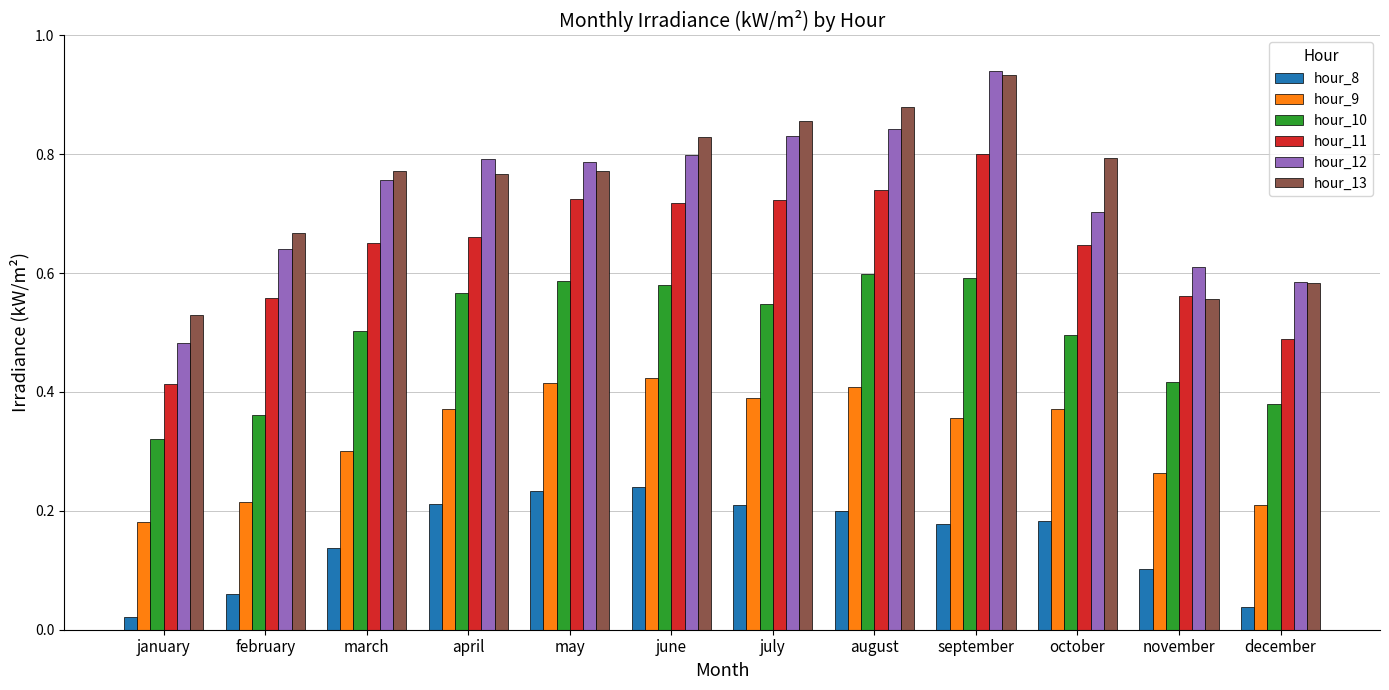

Where is hour_11 nearest to the value 0?

january